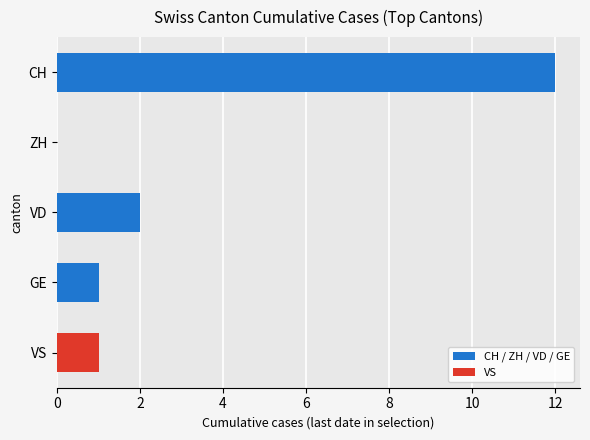

At which category does the chart reach its peak across all series?

CH